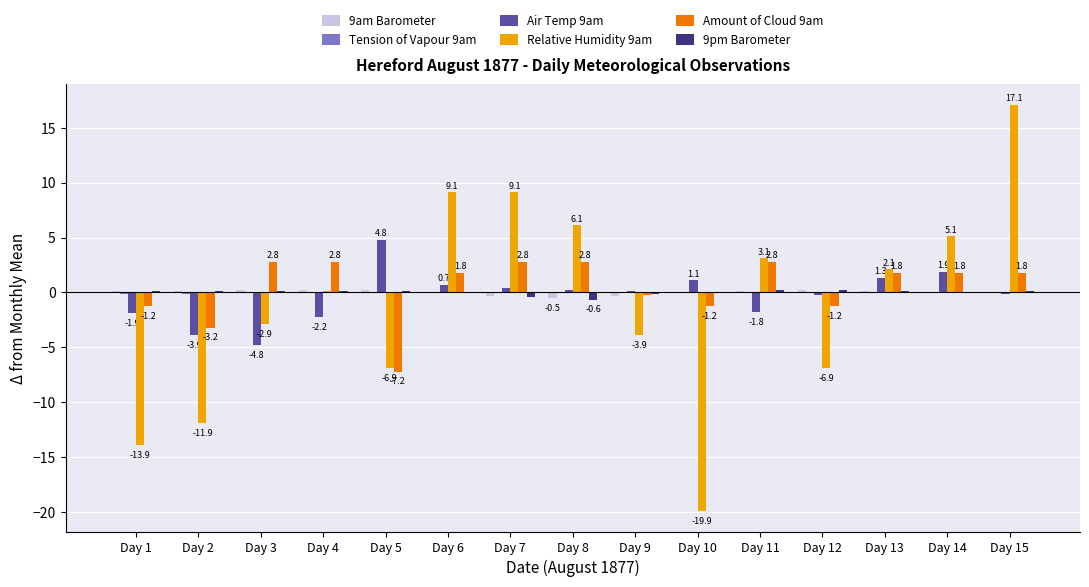

Which label corresponds to the largest value in the chart?

Day 15